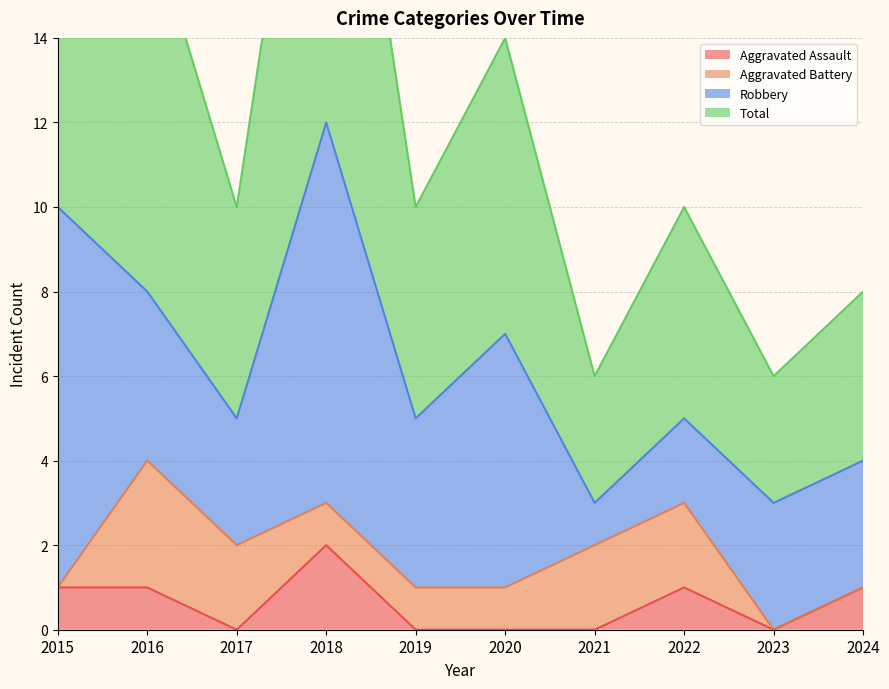

Does the chart have visible grid lines?

Yes